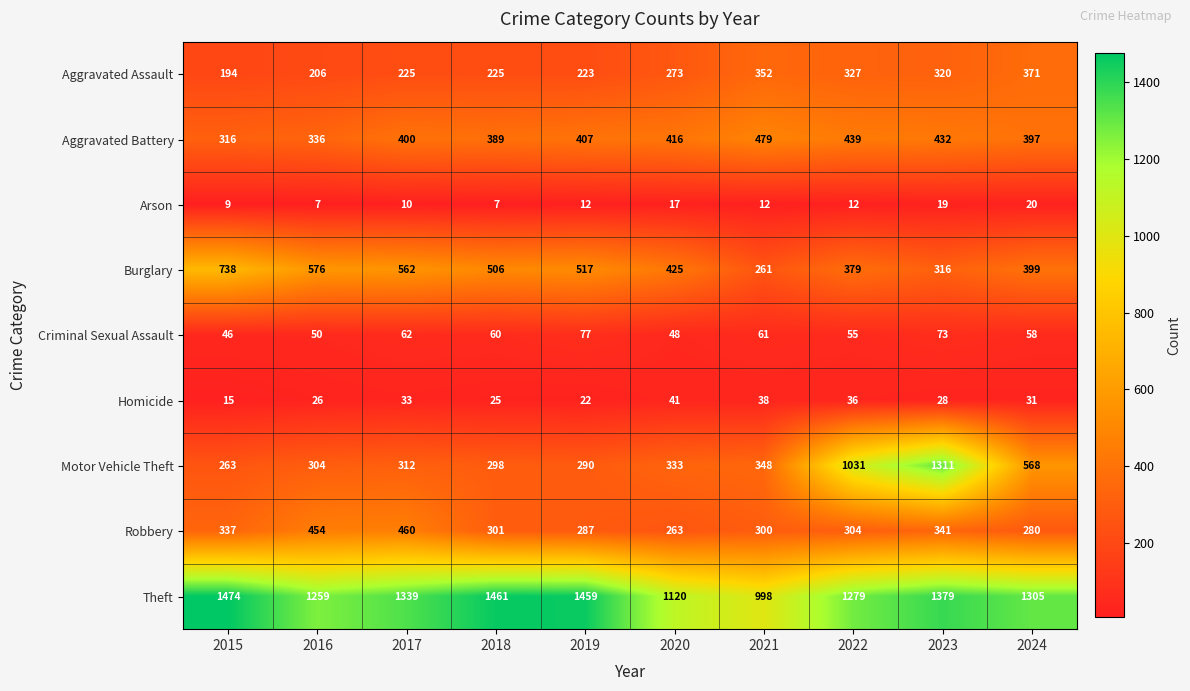

How many distinct data groups are displayed?

9